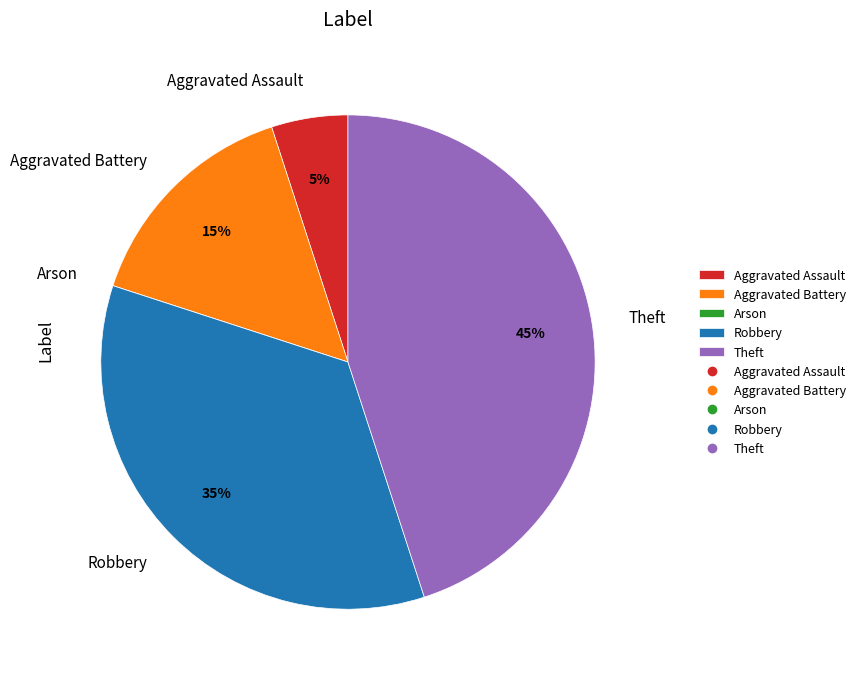

Is there any slice that represents more than half of the pie?

No